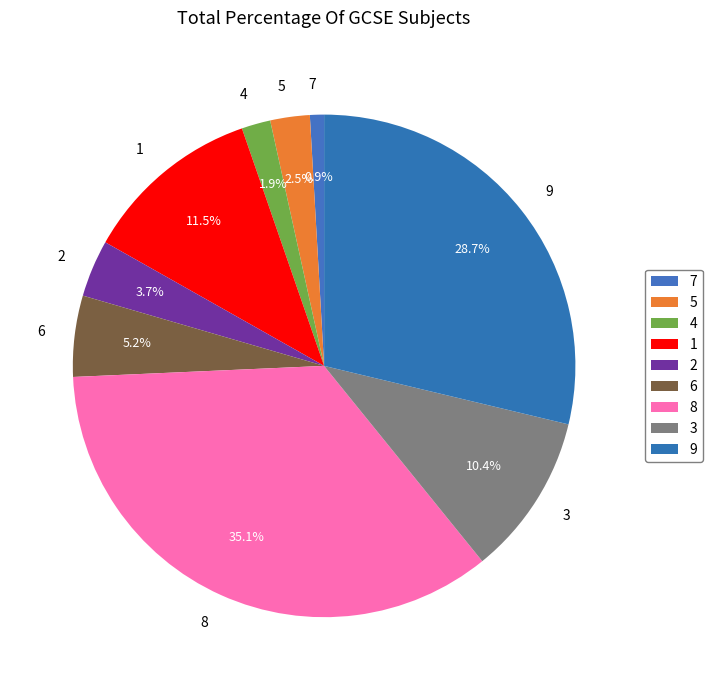

Which slice is the largest?

8